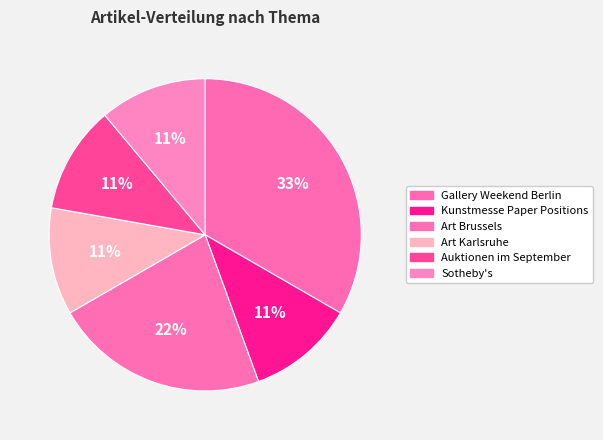

Approximately how many times larger is the value at Sotheby's compared to Auktionen im September?

1.0